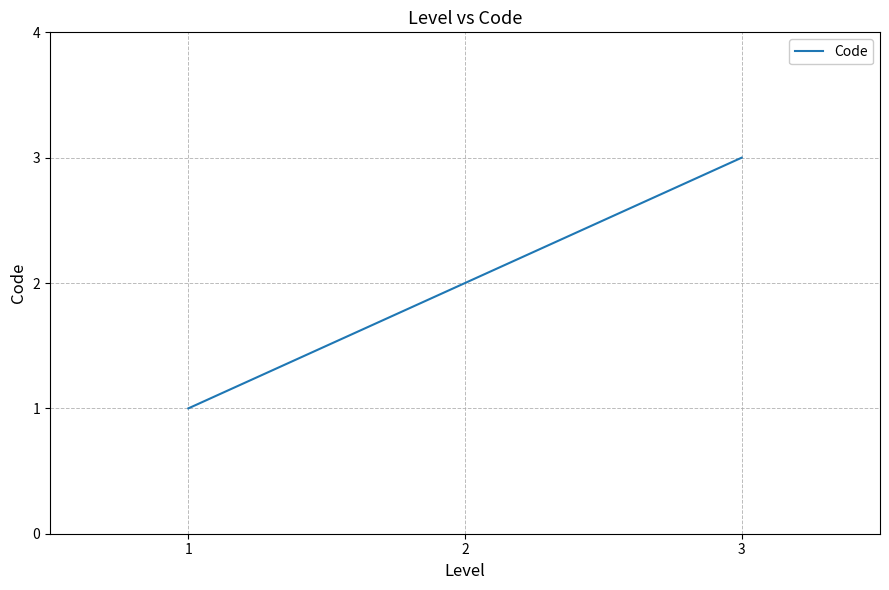

What is the maximum value shown in the chart?

3